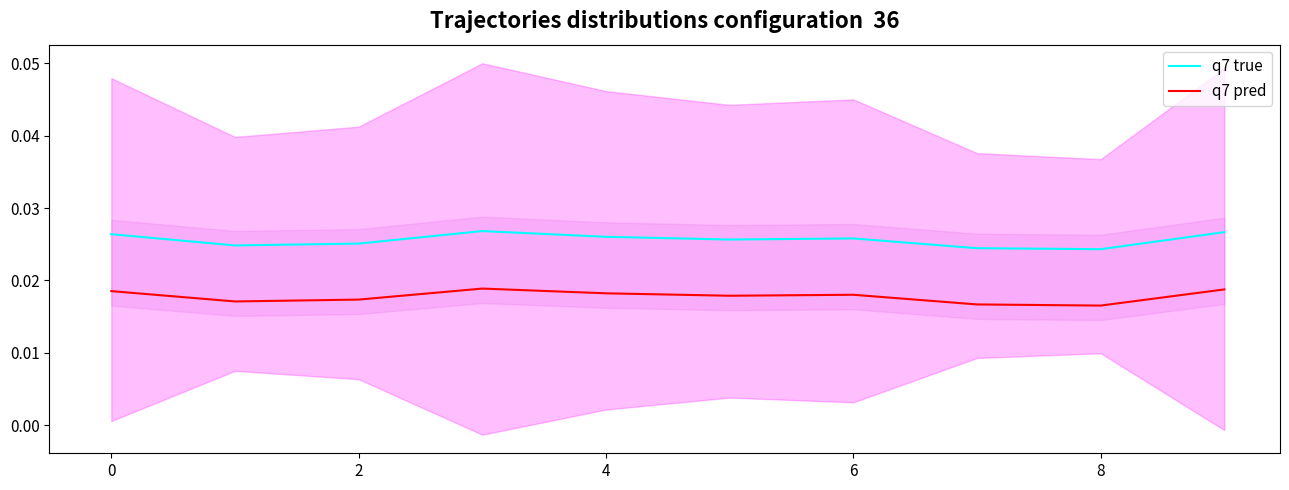

True or false: q7 pred and q7 true cross at least once.

False